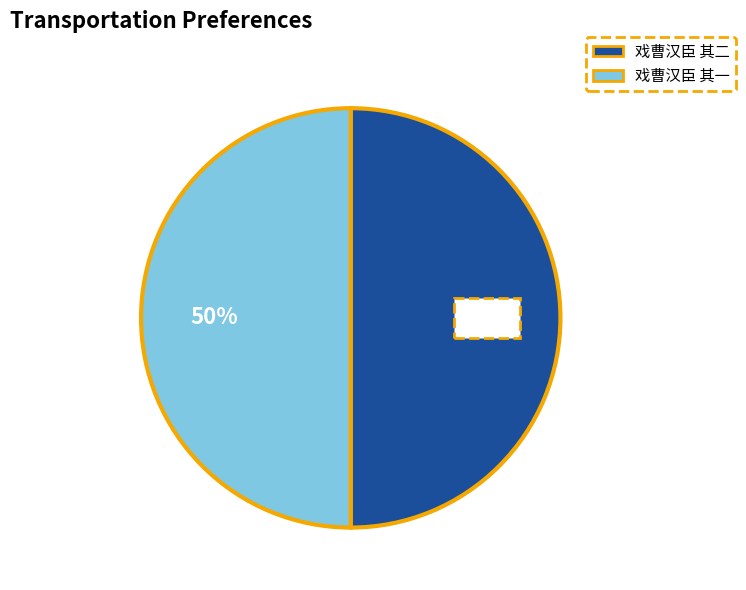

Combined, do 戏曹汉臣 其二 and 戏曹汉臣 其一 account for over 50%?

Yes